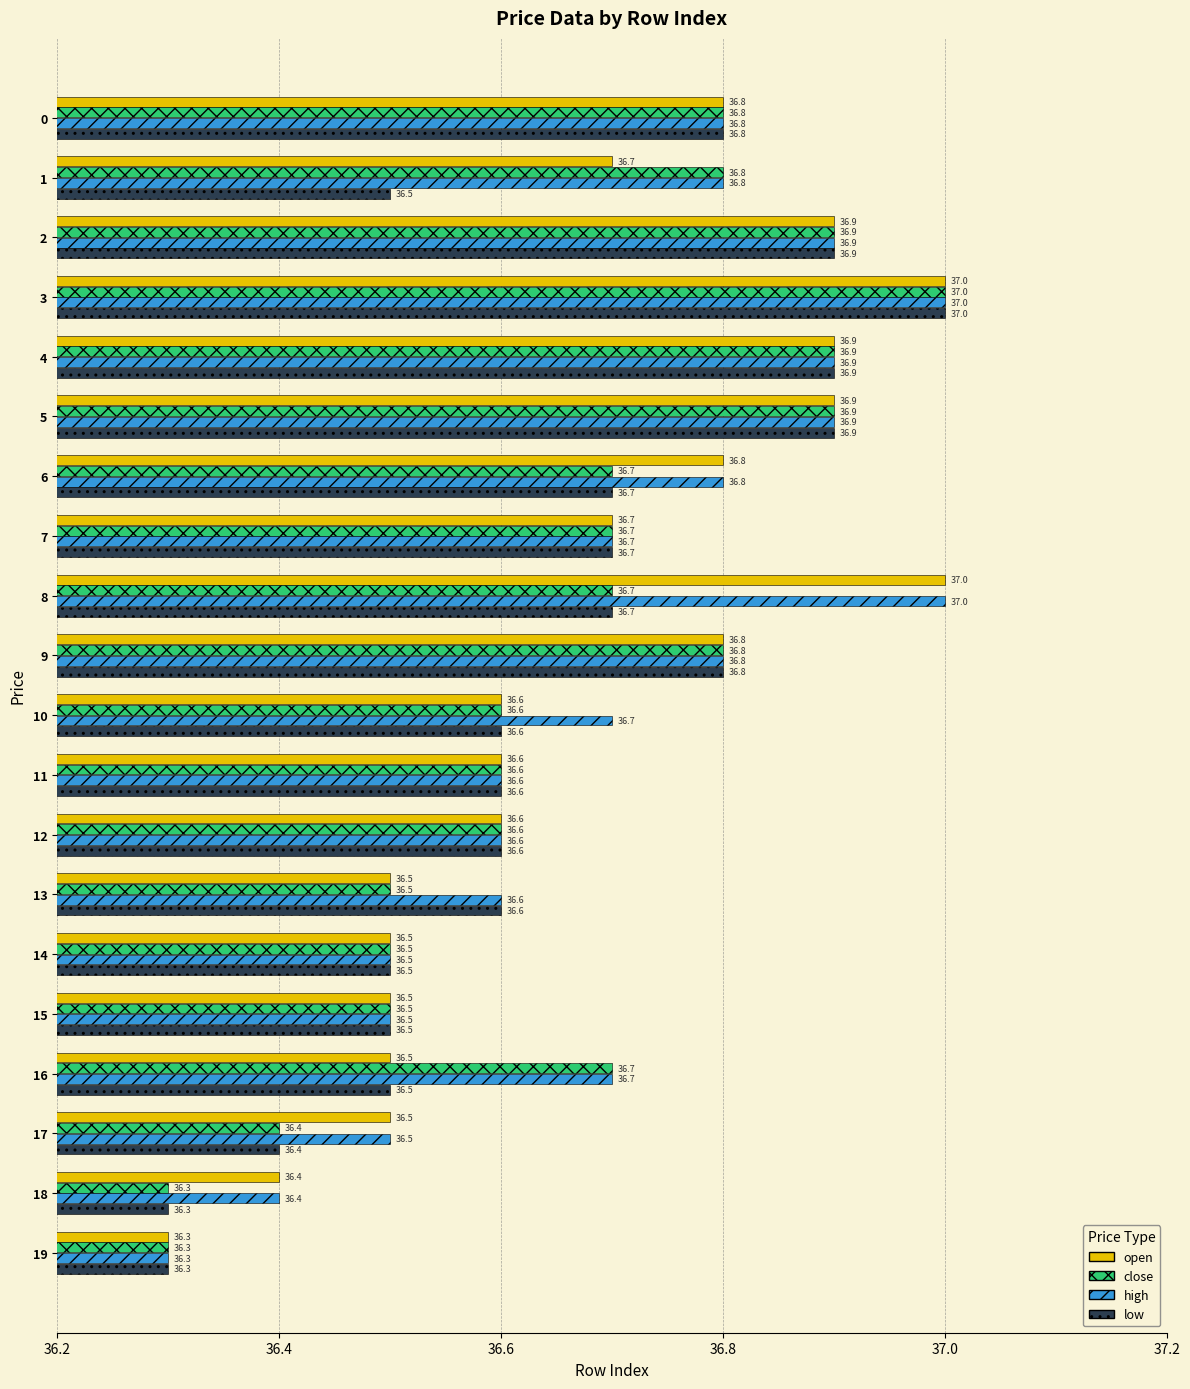

The close series shows 12.3 at 8. True or false?

False